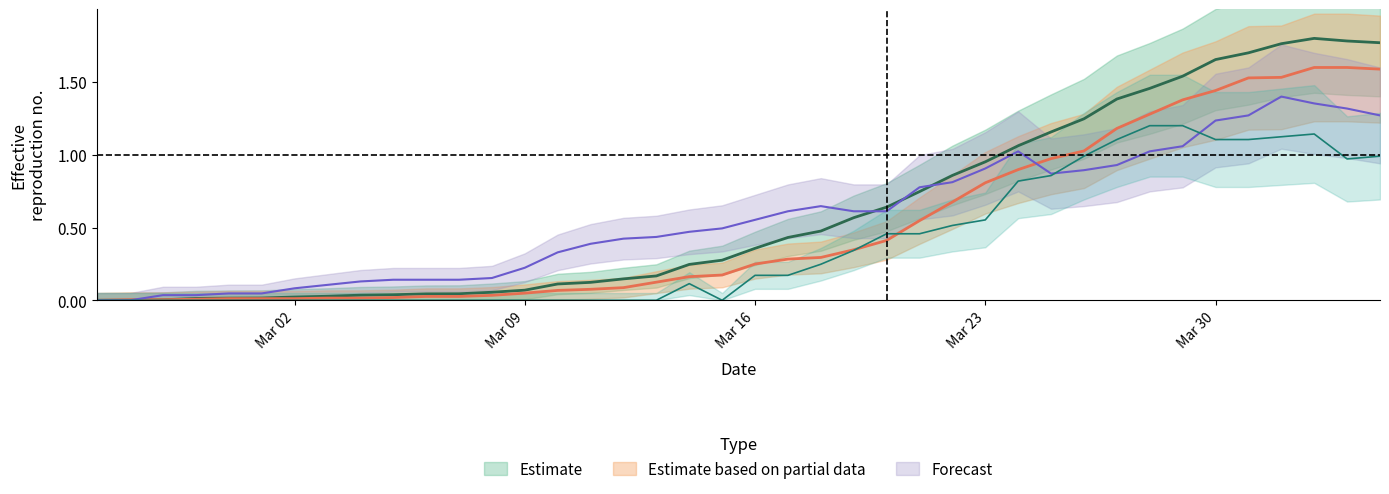

Count the number of data series in this chart.

4